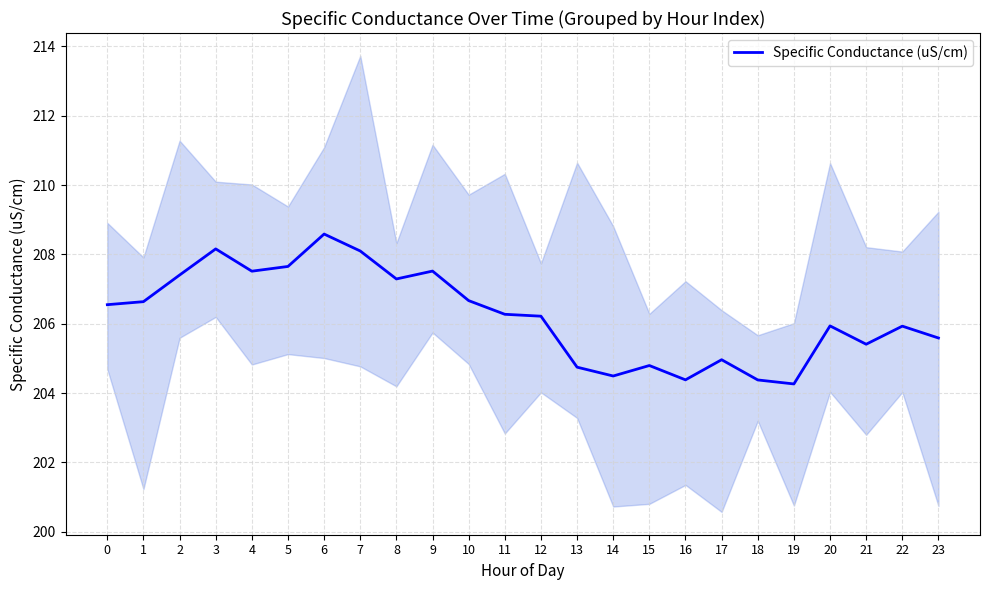

What is the change in value from 17 to 20?

+1.0